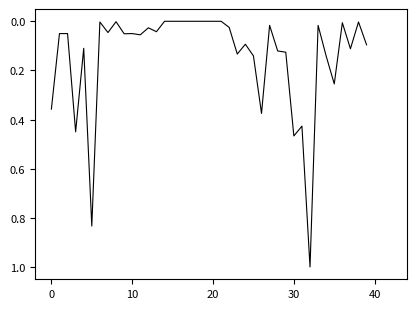

What is the greatest value displayed?

1.0